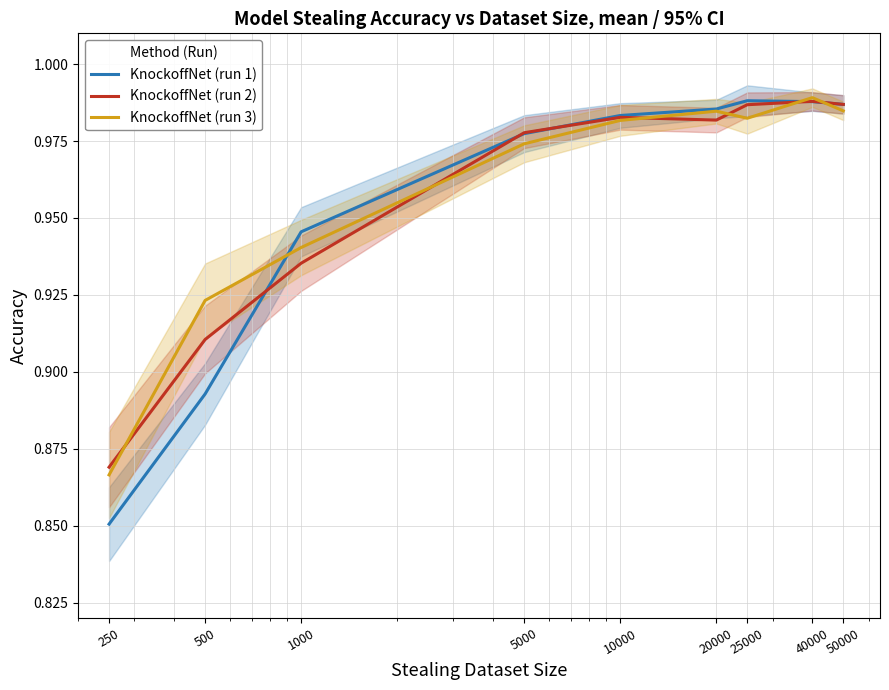

Reading left to right, list all the values displayed in this chart.

KnockoffNet (run 1): 250=0.9	500=0.9	1000=0.9	5000=1.0	10000=1.0	20000=1.0	25000=1.0	40000=1.0	50000=1.0
KnockoffNet (run 2): 250=0.9	500=0.9	1000=0.9	5000=1.0	10000=1.0	20000=1.0	25000=1.0	40000=1.0	50000=1.0
KnockoffNet (run 3): 250=0.9	500=0.9	1000=0.9	5000=1.0	10000=1.0	20000=1.0	25000=1.0	40000=1.0	50000=1.0